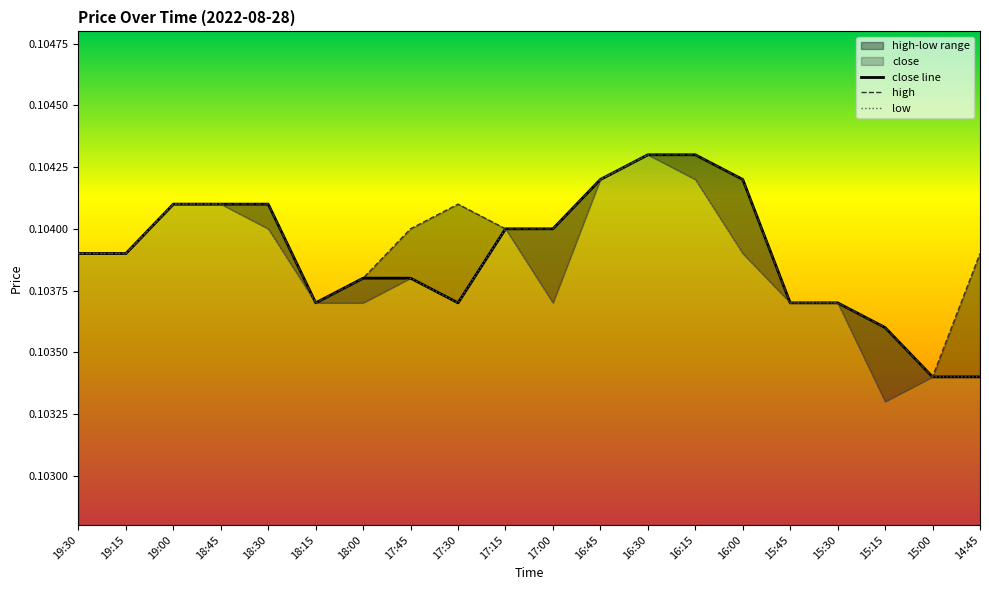

What position from the left is 15:00?

19